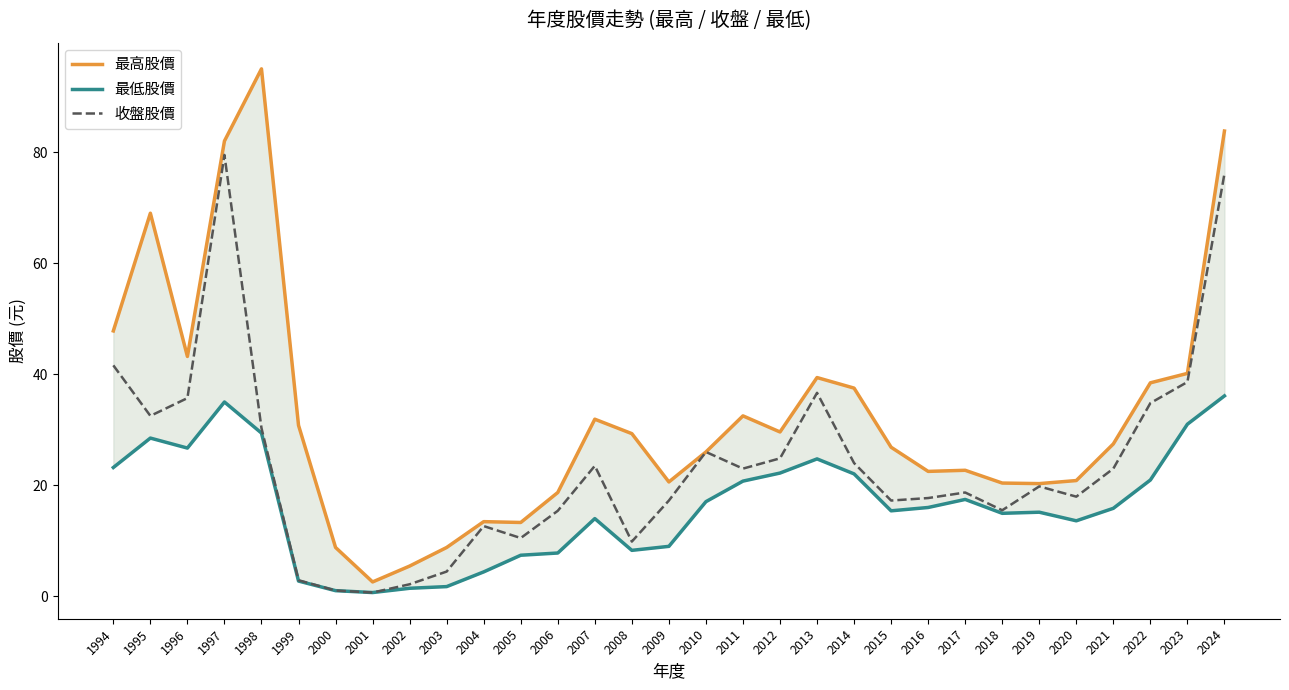

List the labels in order of 收盤股價 value, smallest first.

2001, 2000, 2002, 1999, 2003, 2008, 2005, 2004, 2006, 2018, 2009, 2015, 2016, 2020, 2017, 2019, 2011, 2021, 2007, 2014, 2012, 2010, 1998, 1995, 2022, 1996, 2013, 2023, 1994, 2024, 1997